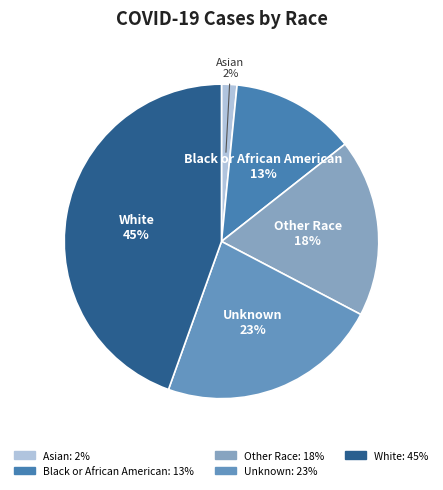

Is Unknown the majority of the pie?

No